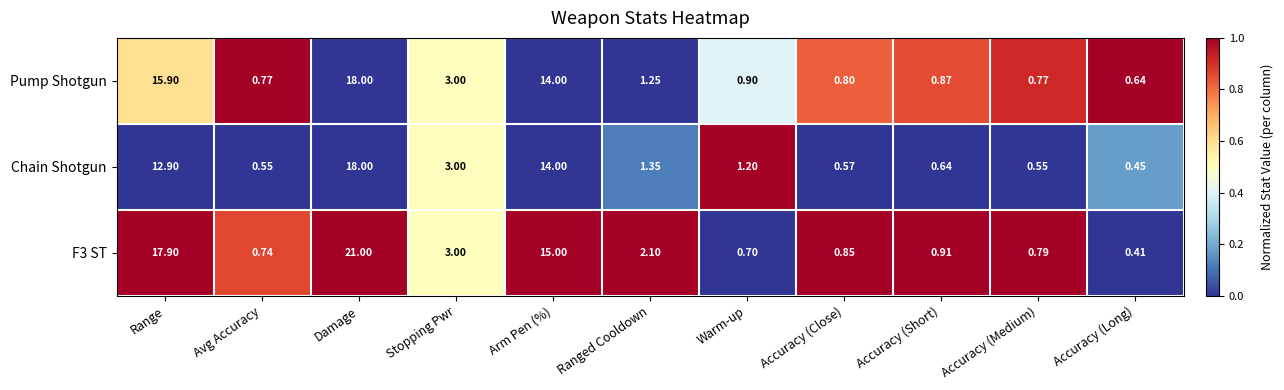

At how many categories does at least one series exceed 0?

11